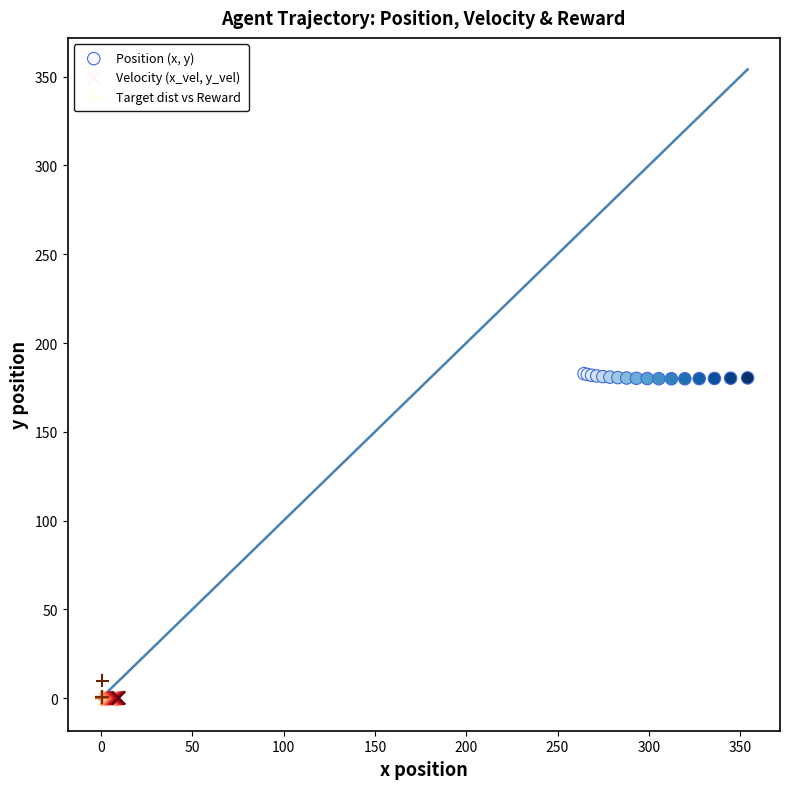

Which series reaches the maximum Y coordinate?

Position (x, y)